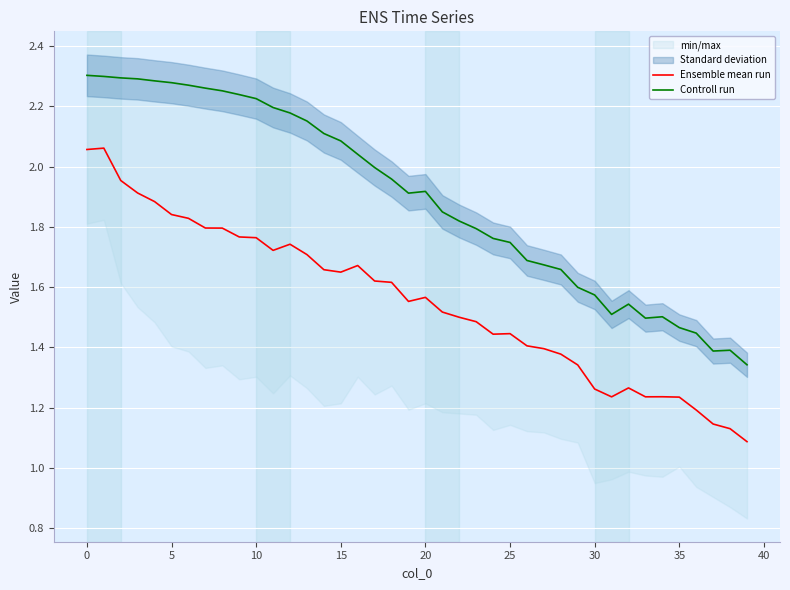

Which series has the widest spread of values?

Ensemble mean run